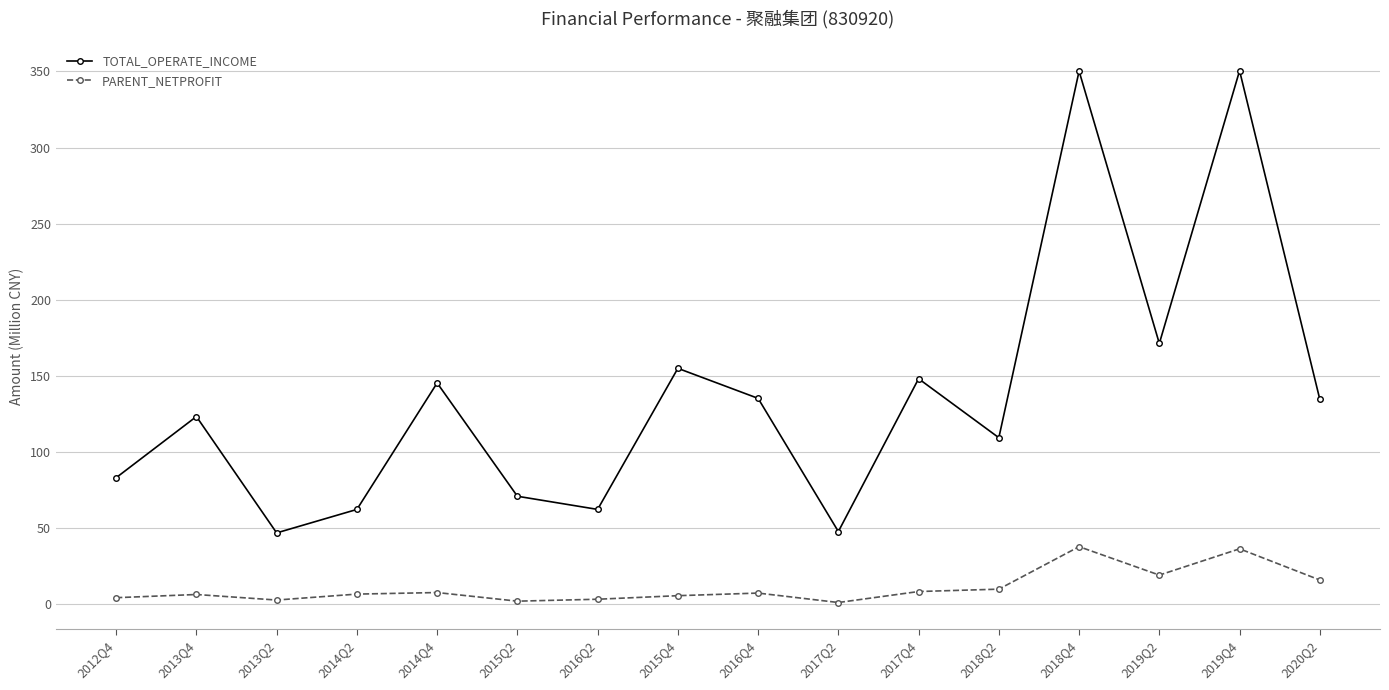

Between 2013Q2 and 2019Q4, which series saw the biggest shift?

TOTAL_OPERATE_INCOME